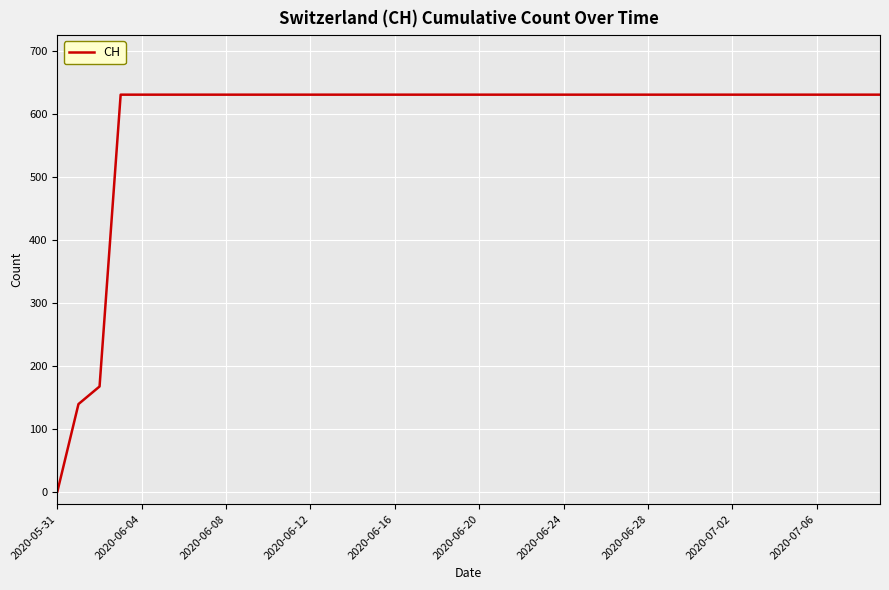

What is the greatest value displayed?

631